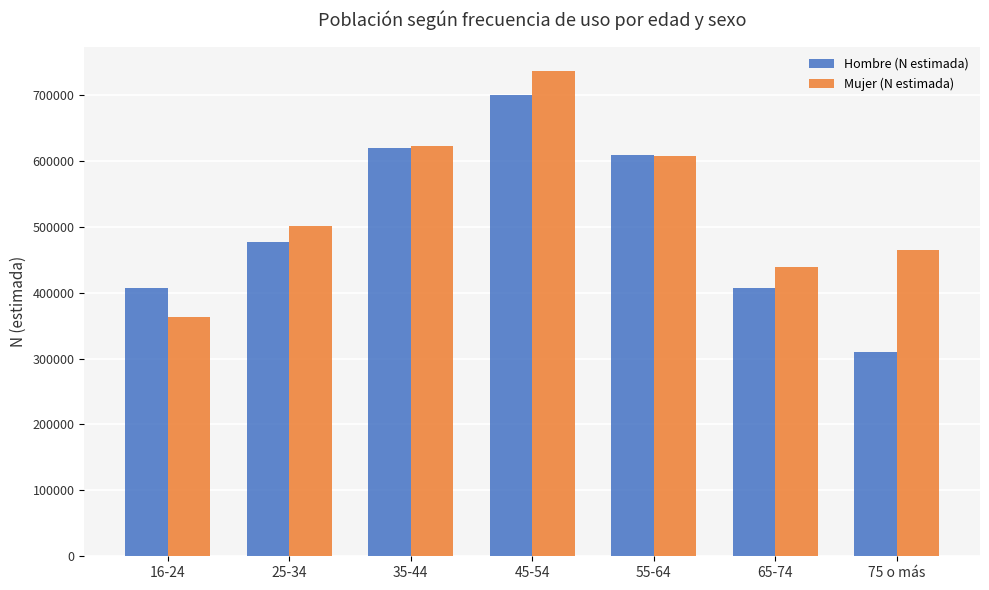

Where is Hombre (N estimada) nearest to the value 505407?

25-34